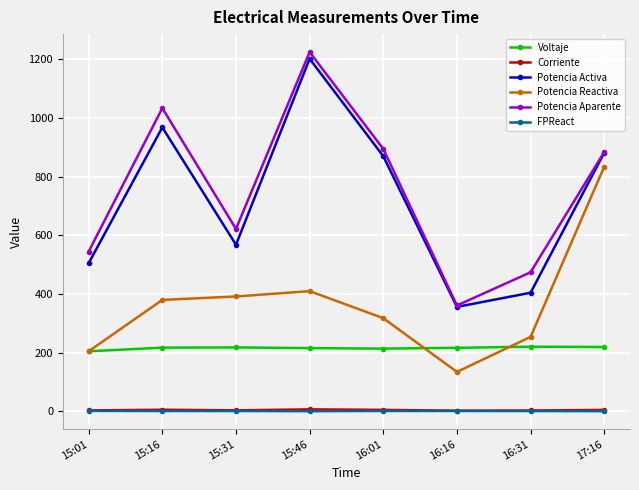

What is the maximum value shown in the chart?

1225.2